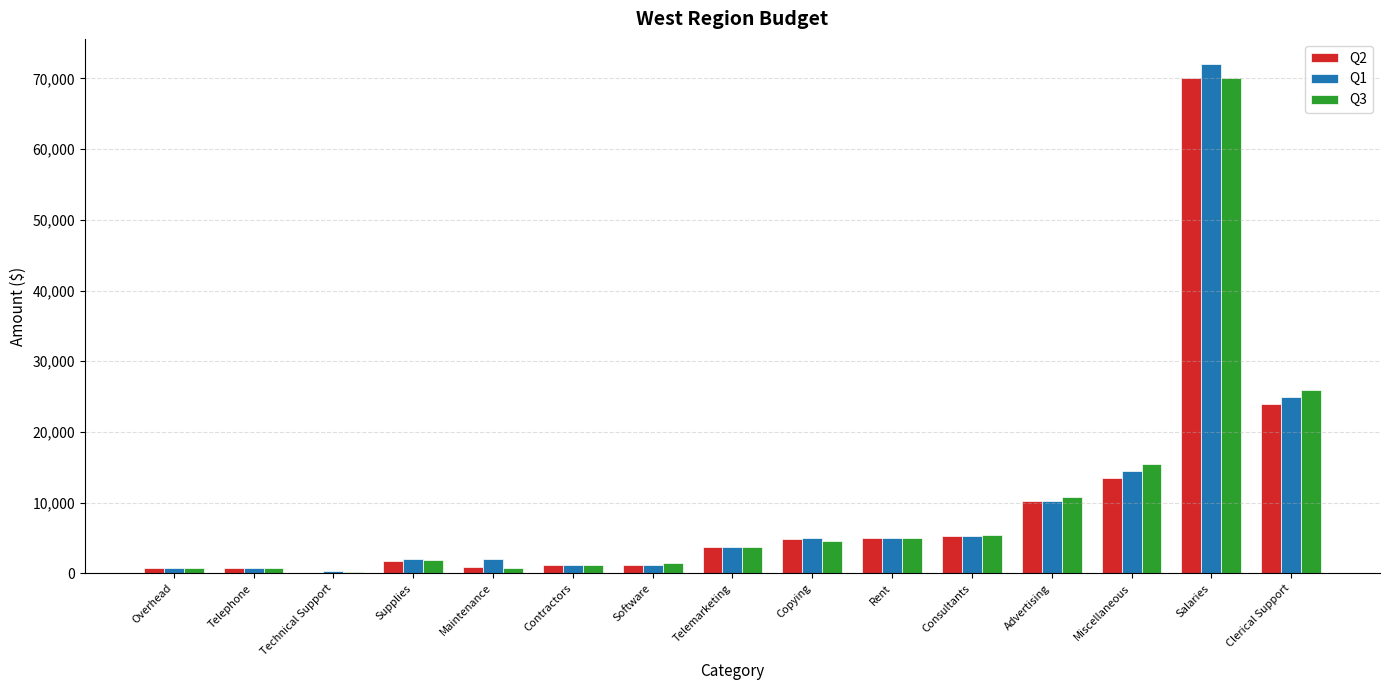

Between Technical Support and Contractors, which series saw the biggest shift?

Q2